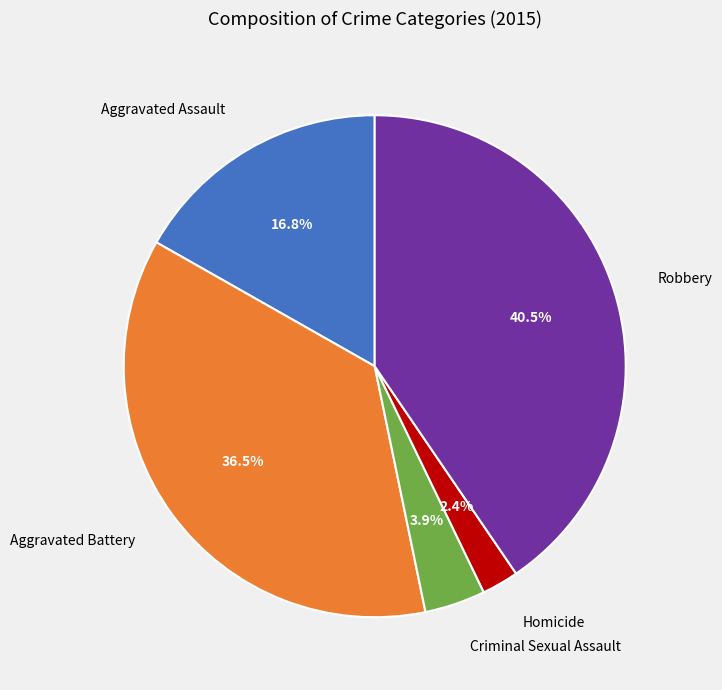

To the nearest percent, what is the average slice percentage?

20%